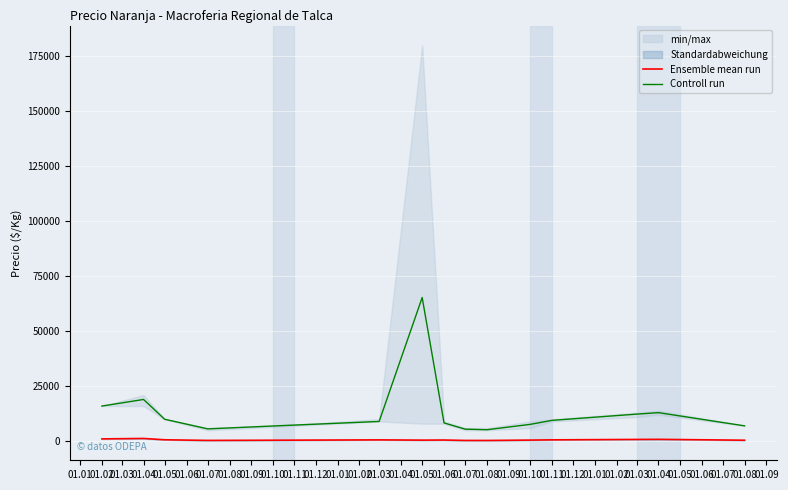

Between 01.04 and 01.08, which series saw the biggest shift?

Controll run